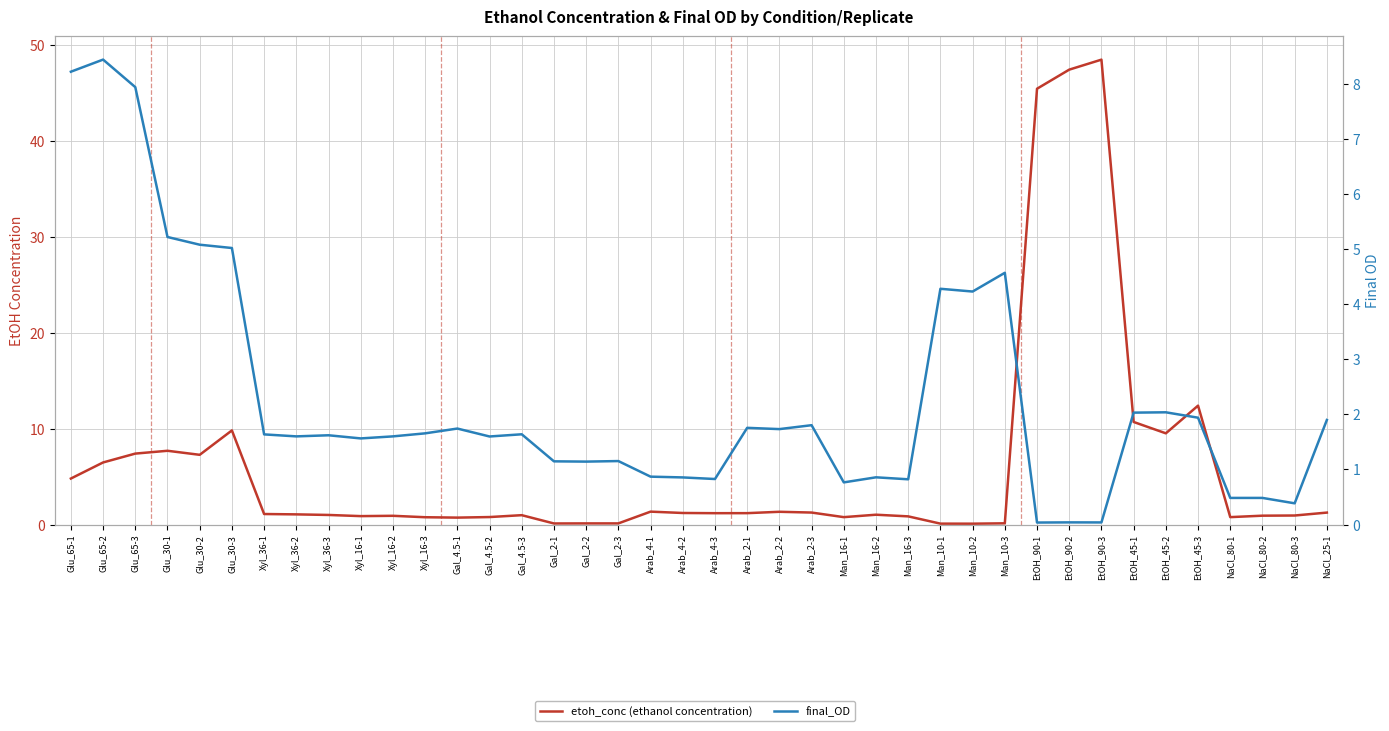

What is the sum of all final_OD values?

90.8